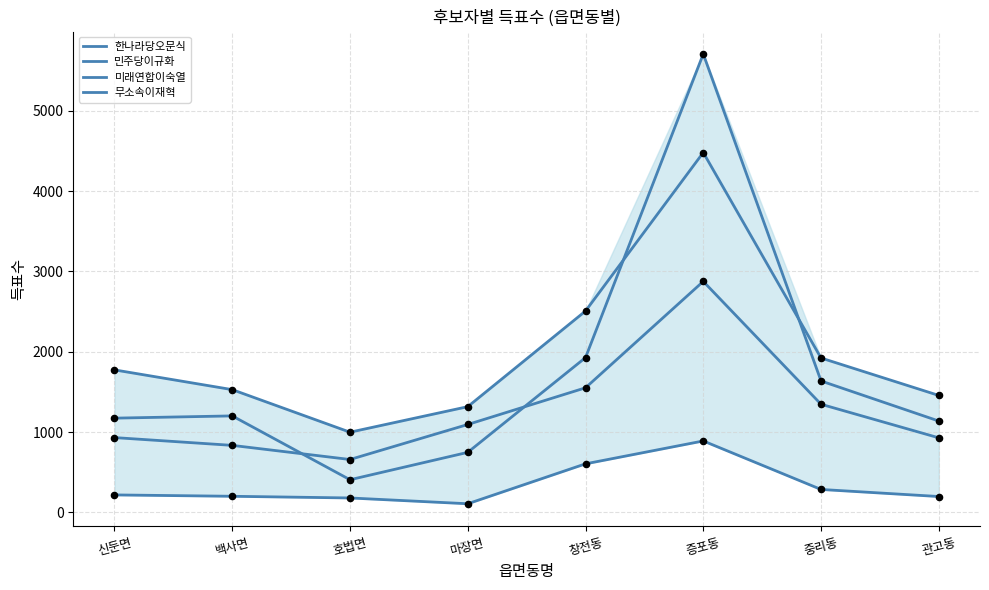

At how many categories does at least one series exceed 2100?

2